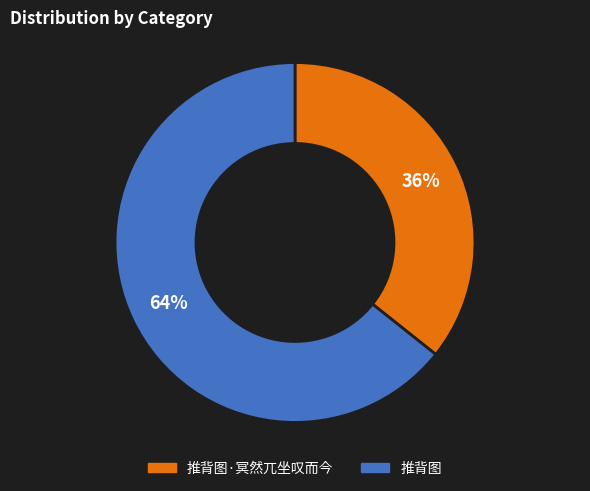

Count the number of slices in the pie.

2